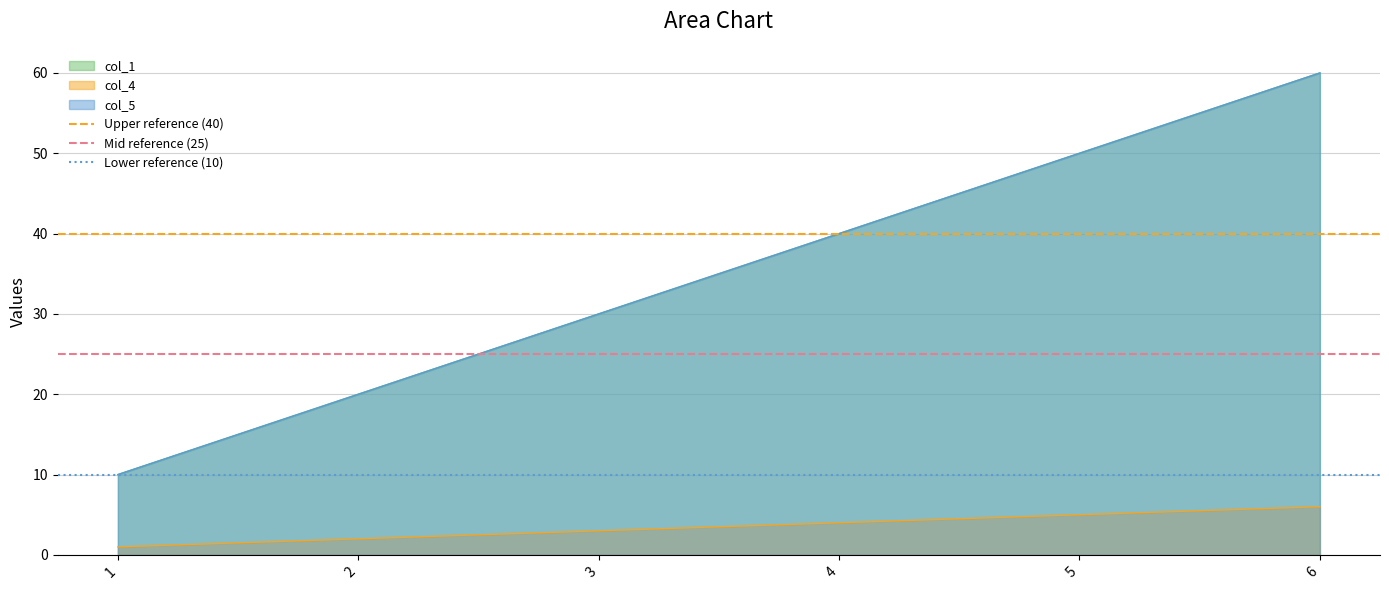

How many lines are shown in the chart?

3